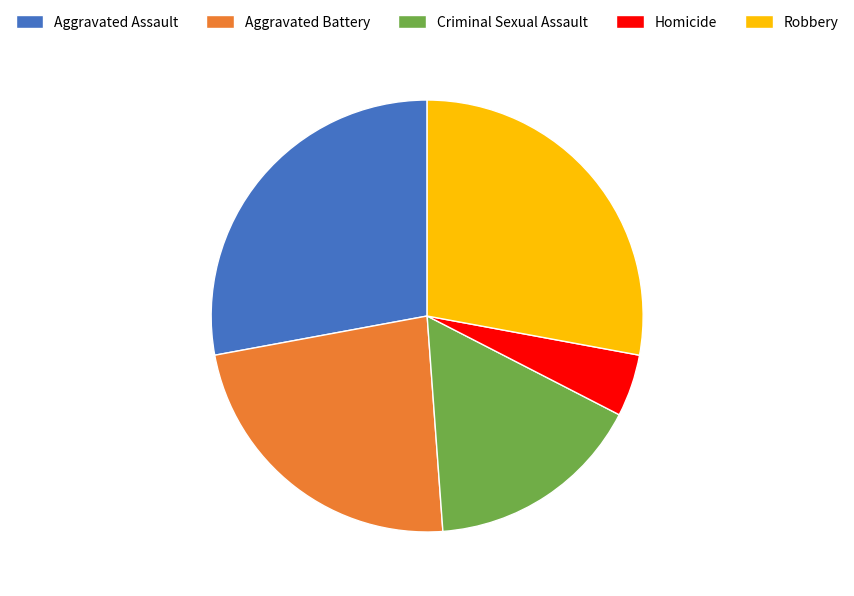

Is the sum of Aggravated Battery and Robbery greater than half?

Yes